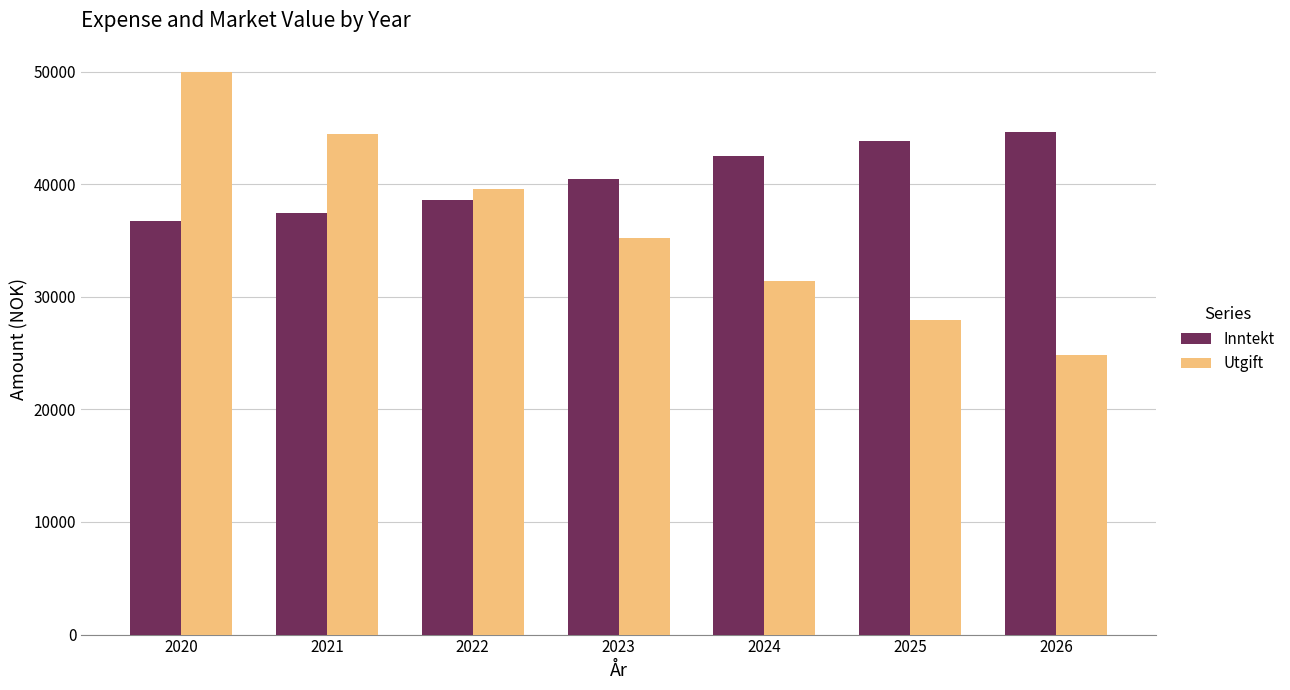

What is the value of the Utgift bar at the 5th from the left?

31371.0